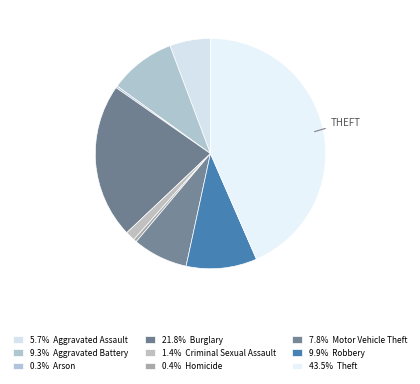

How many segments does this pie chart have?

9